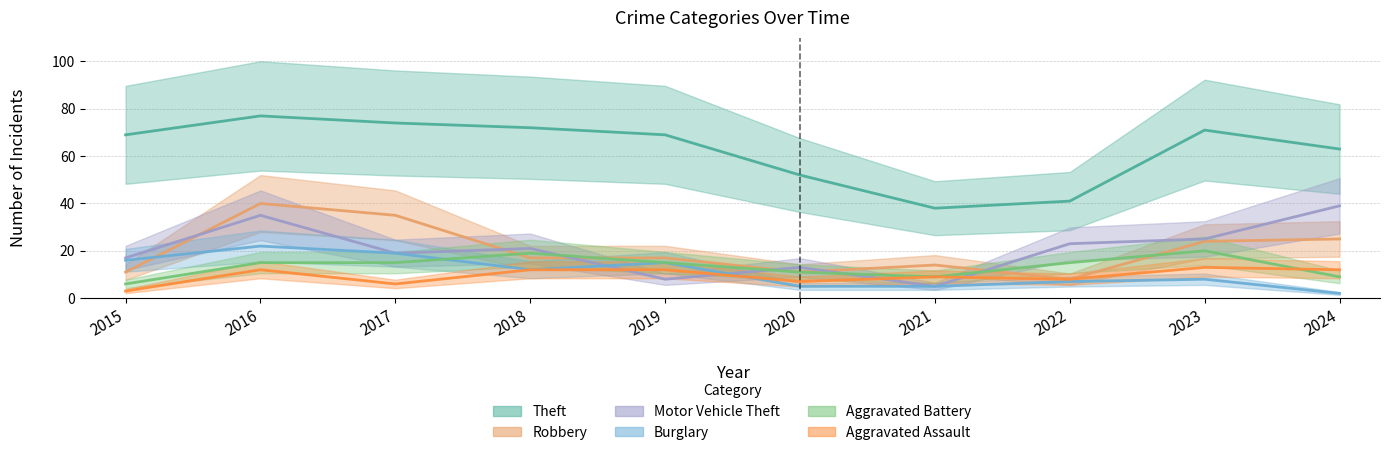

What are all the series names shown in the legend?

Theft, Robbery, Motor Vehicle Theft, Burglary, Aggravated Battery, Aggravated Assault